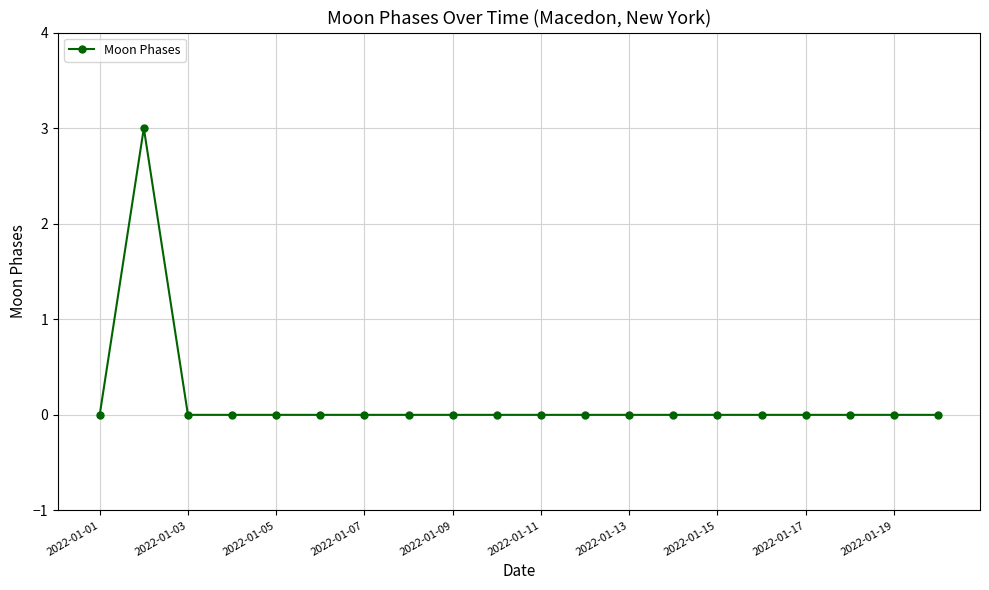

True or false: the data has more than 0 interior local peaks.

True